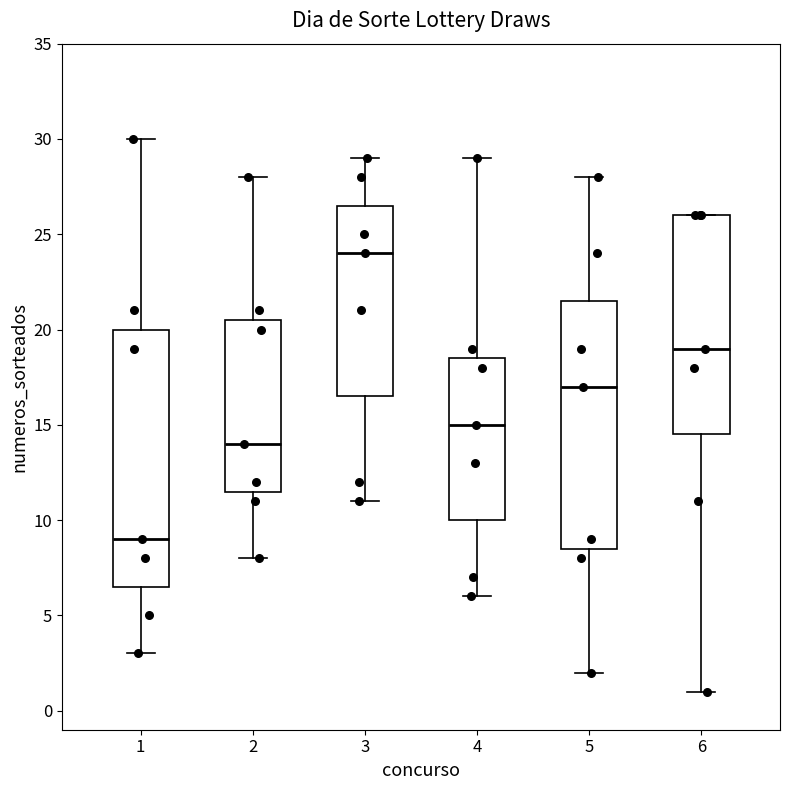

Reading left to right, read every box against the y-axis: the position of its median line, the range the box covers, and the ends of its whiskers. The values are not printed on the chart, so give them approximately, as read against the axis.

1: median 9.0, box 6.5 to 20.0, whiskers 3.0 to 30.0
2: median 14.0, box 11.5 to 20.5, whiskers 8.0 to 28.0
3: median 24.0, box 16.5 to 26.5, whiskers 11.0 to 29.0
4: median 15.0, box 10.0 to 18.5, whiskers 6.0 to 29.0
5: median 17.0, box 8.5 to 21.5, whiskers 2.0 to 28.0
6: median 19.0, box 14.5 to 26.0, whiskers 1.0 to 26.0